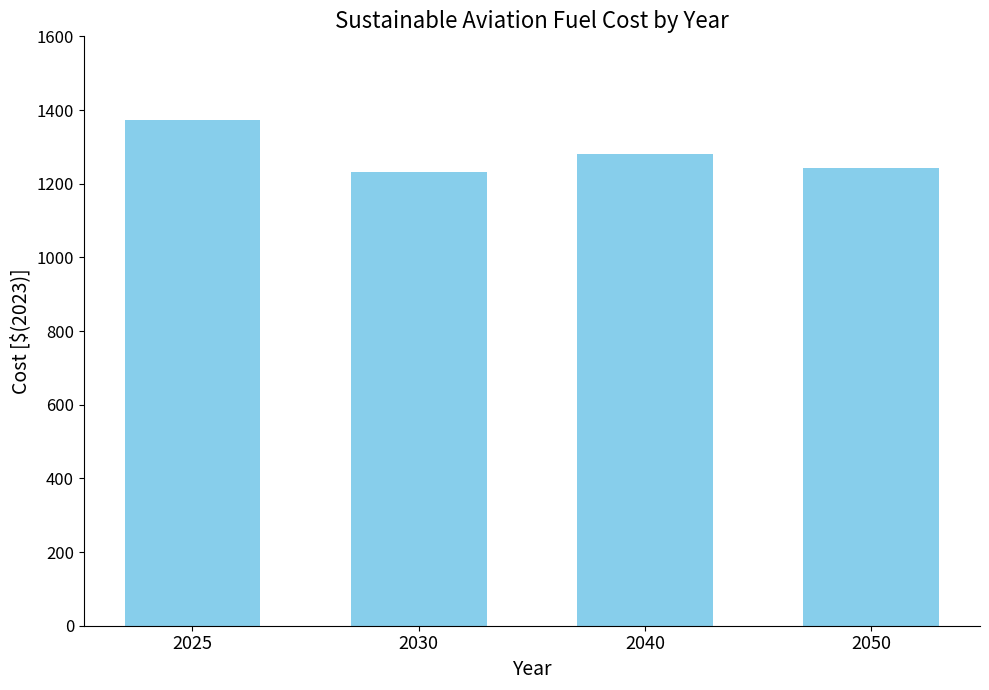

What is the greatest value displayed?

1372.0